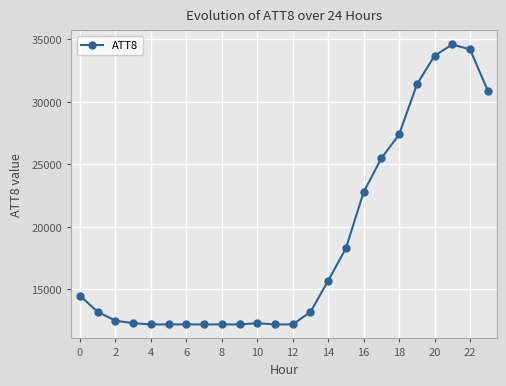

True or false: there are more than 0 points higher than both neighbors.

True